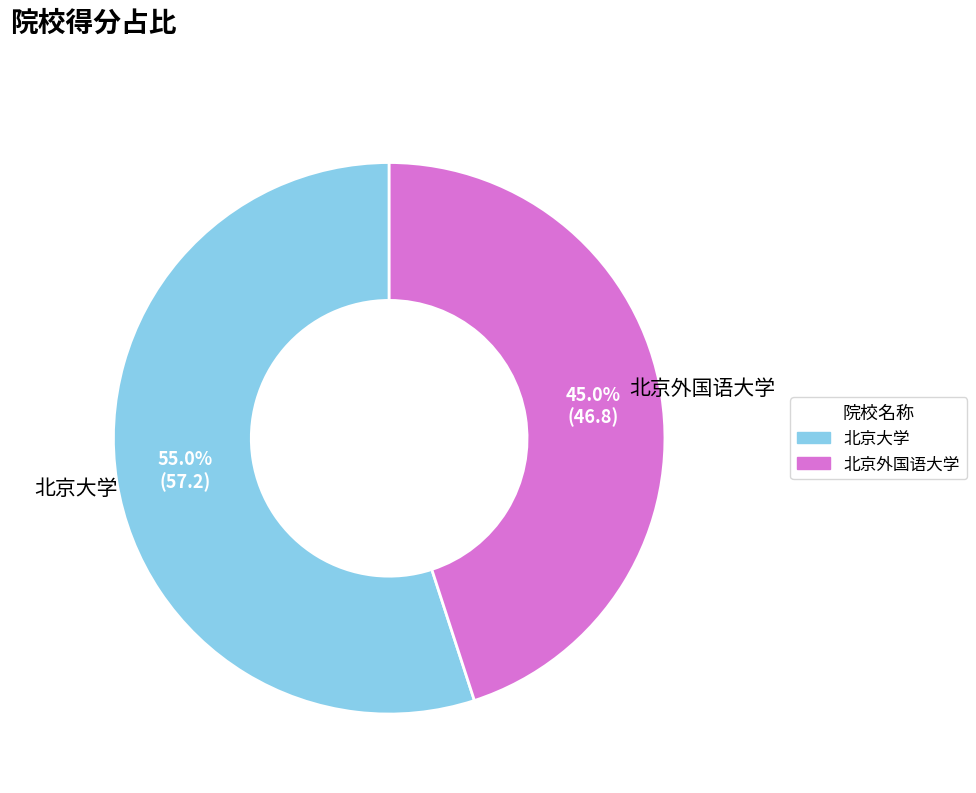

To the nearest percent, what portion does 北京外国语大学 represent?

45%